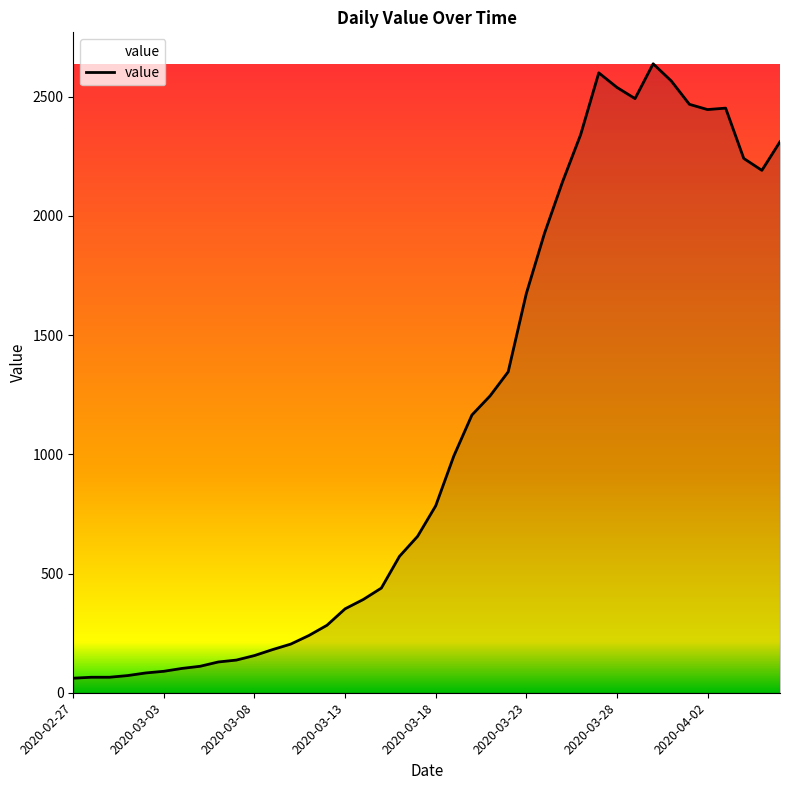

What is the greatest value displayed?

2638